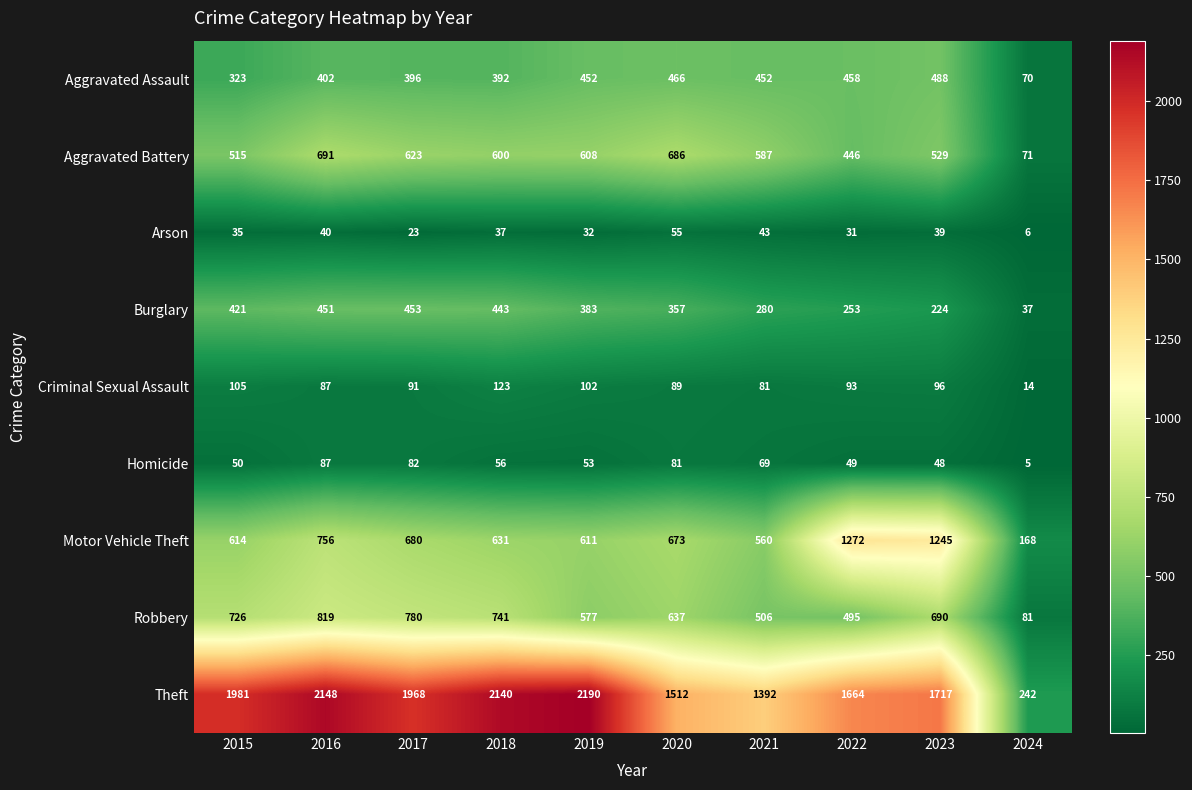

At 2023, list the series in order from largest to smallest.

Theft, Motor Vehicle Theft, Robbery, Aggravated Battery, Aggravated Assault, Burglary, Criminal Sexual Assault, Homicide, Arson